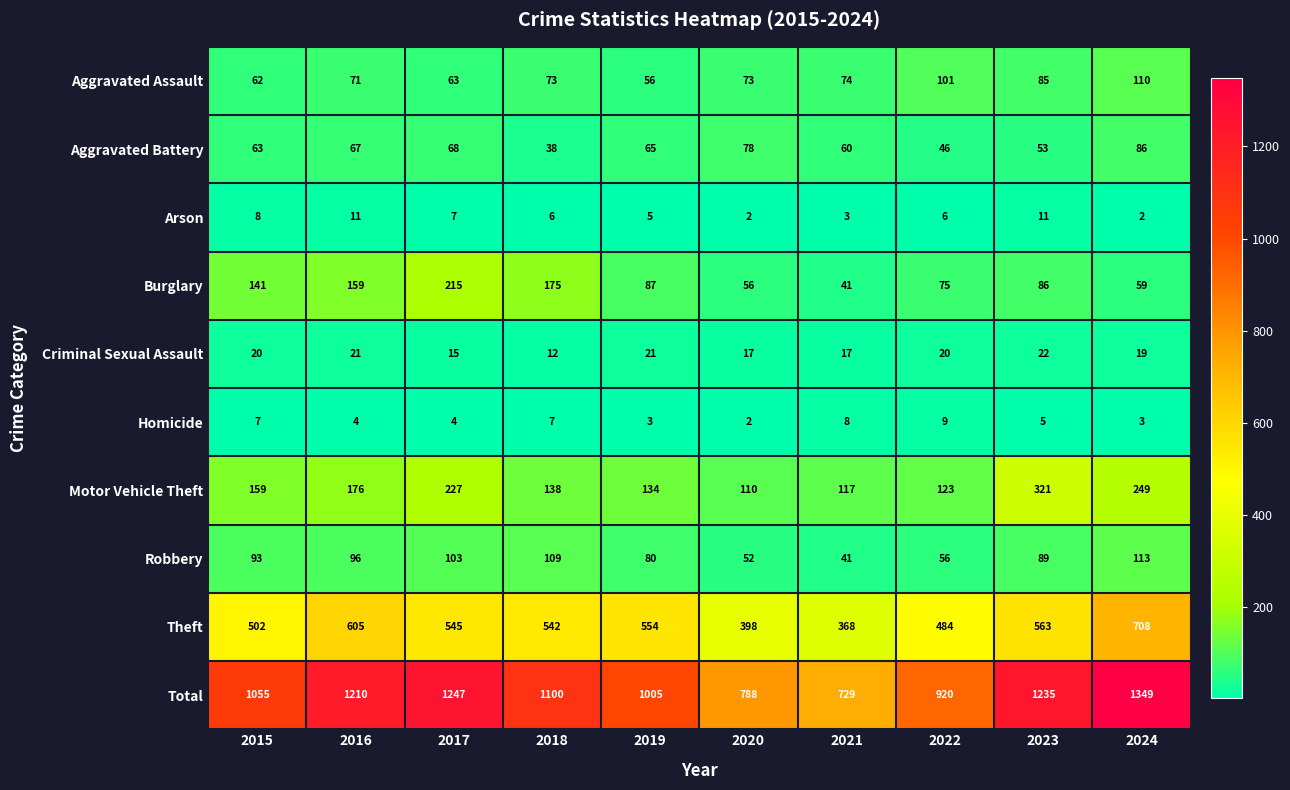

What is the total value across all series at 2017?

2494